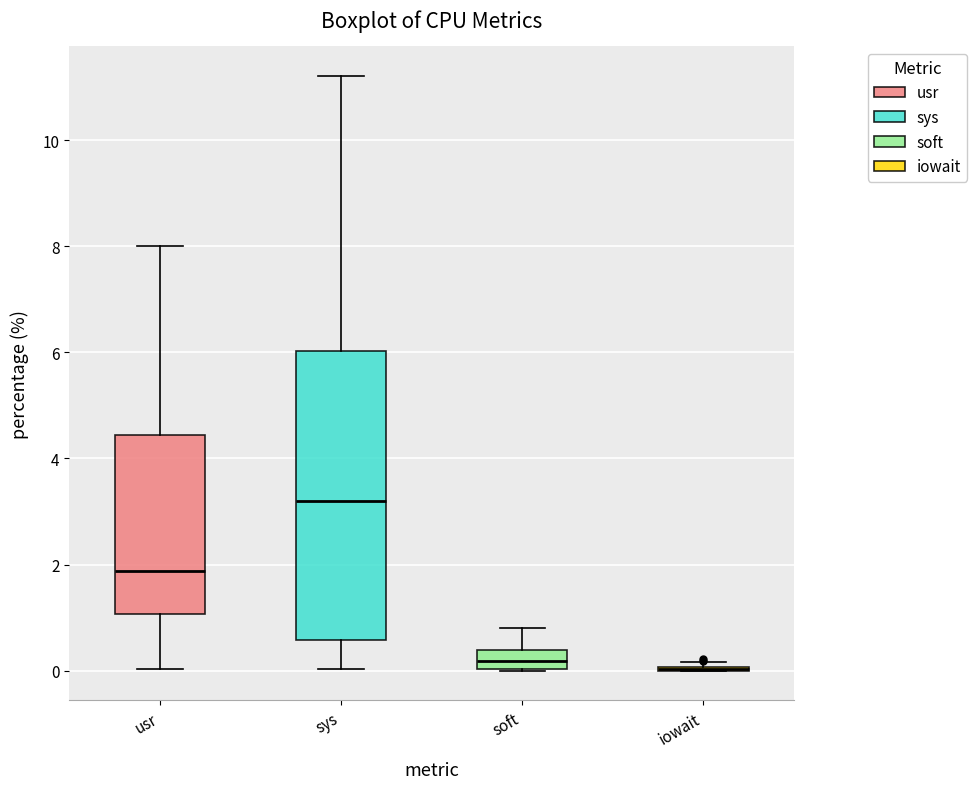

Reading left to right, transcribe this box plot: for each box, give where its median line is, the range the box spans, and where its two whiskers end, as read against the y-axis. The values are not printed on the chart, so give them approximately, as read against the axis.

usr: median 1.8, box 1.0 to 4.4, whiskers 0.0 to 8.0
sys: median 3.2, box 0.6 to 6.0, whiskers 0.0 to 11.2
soft: median 0.2, box 0.0 to 0.4, whiskers 0.0 to 0.8
iowait: box collapsed to a line at 0.0, whiskers 0.0 to 0.2